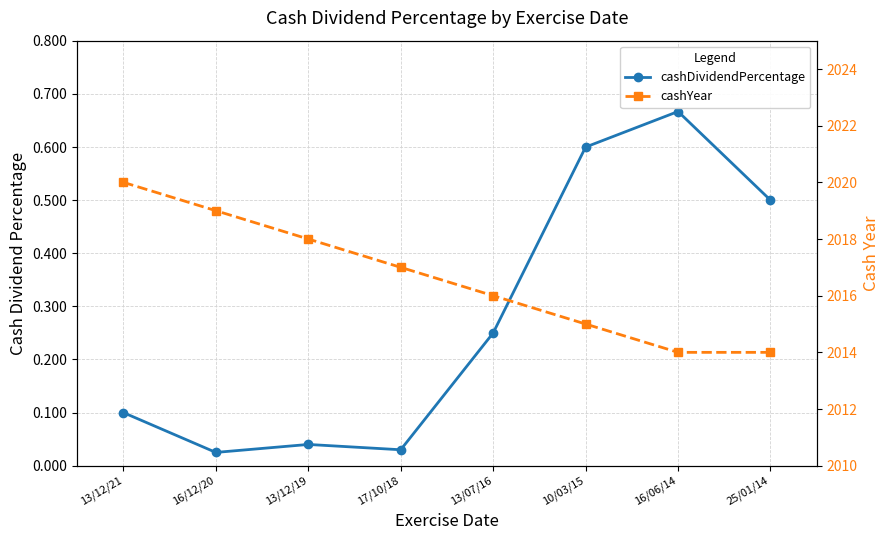

What are all the series names shown in the legend?

cashDividendPercentage, cashYear